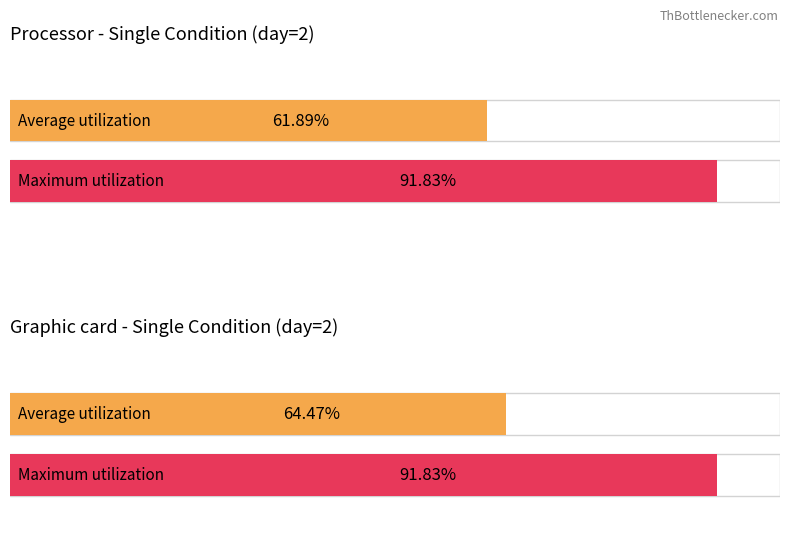

Which series has the largest total across all categories?

Maximum utilization